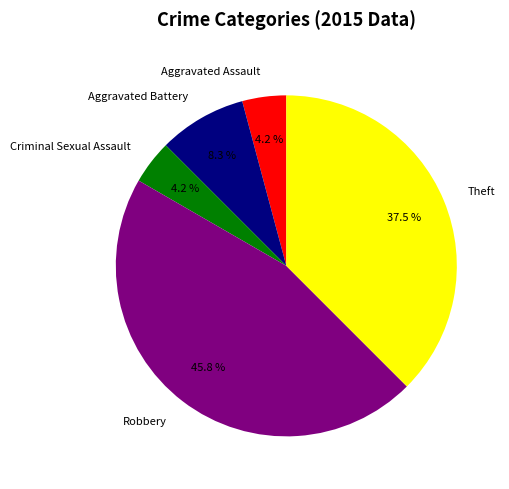

True or false: Theft accounts for 48% of the total.

False